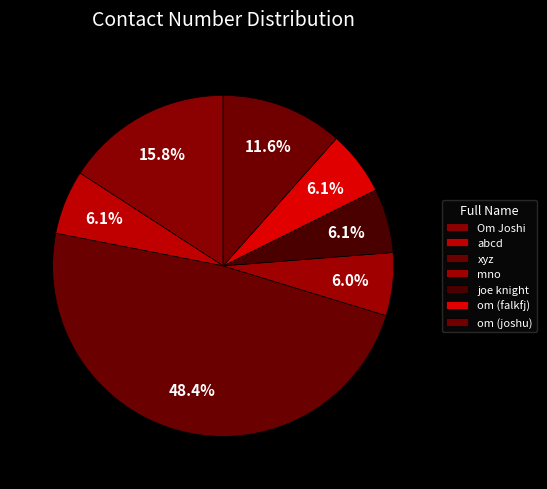

To the nearest percent, what percentage of the pie is Om Joshi?

16%